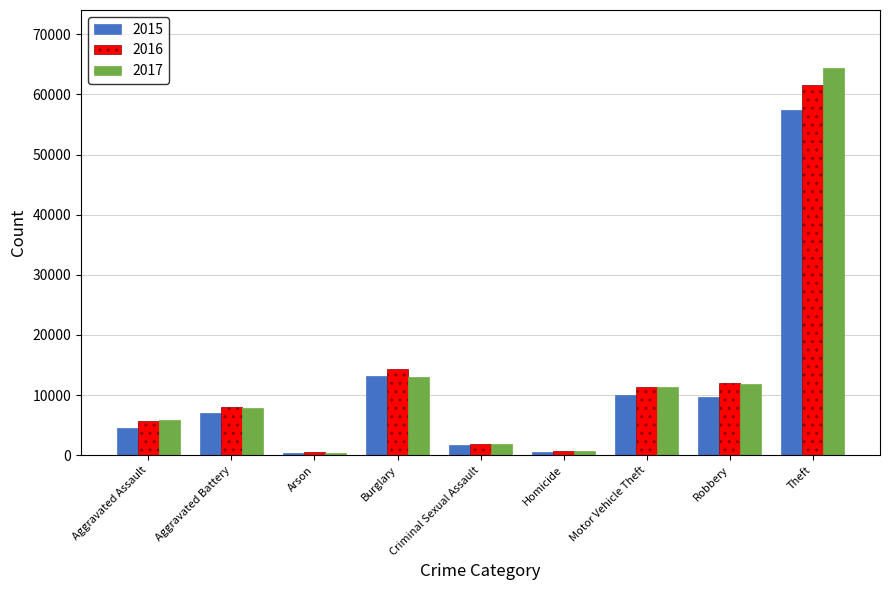

What is the total value across all series at Motor Vehicle Theft?

32734